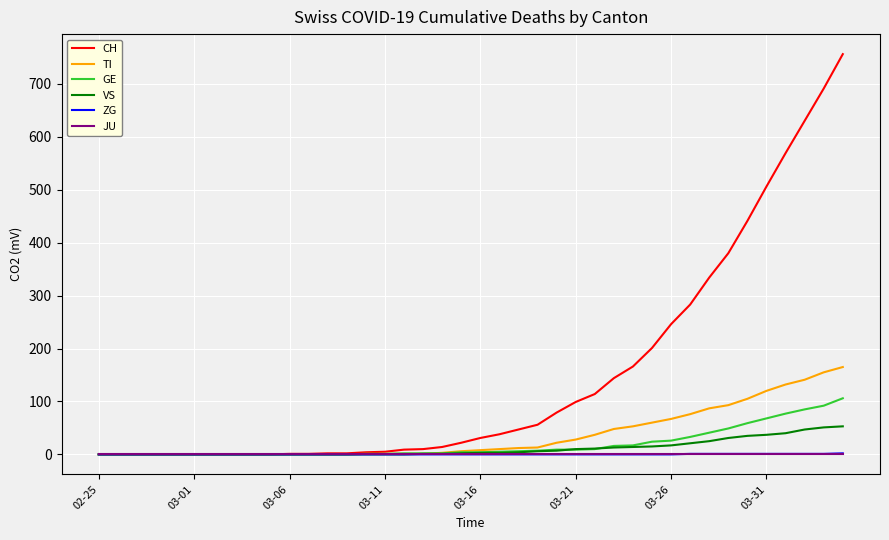

Which series has the widest spread of values?

CH